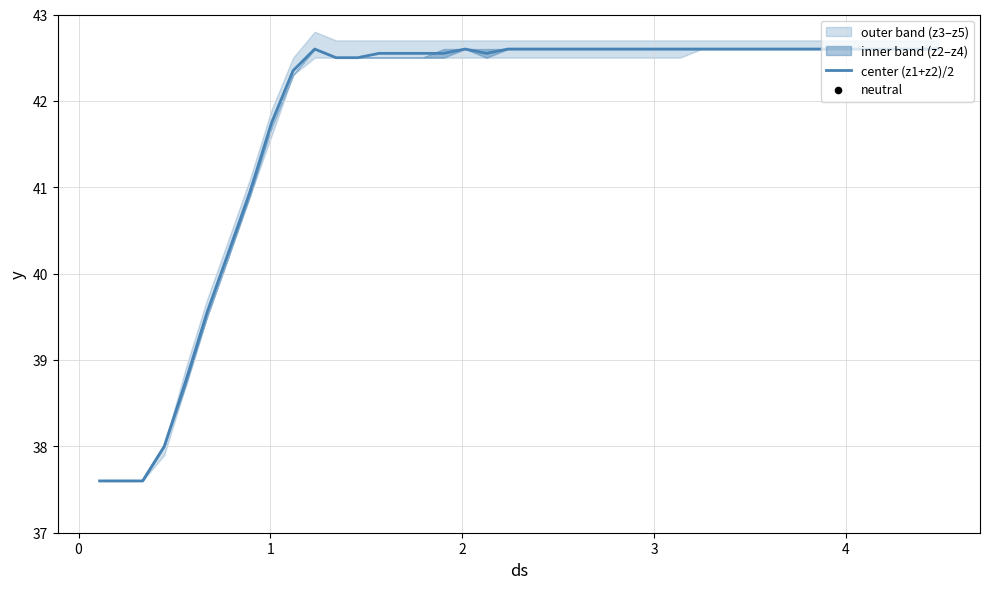

What is the lowest value of the center (z1+z2)/2 series?

37.6